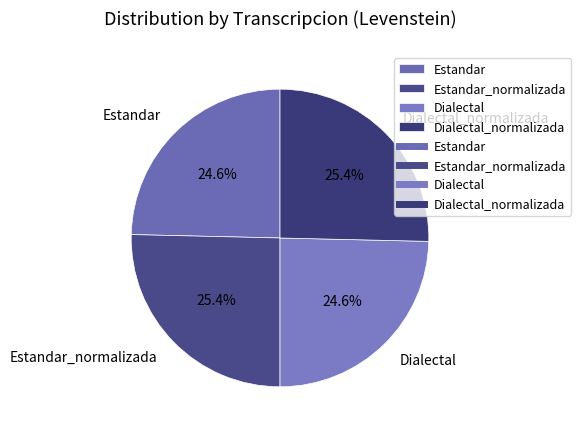

What is the ratio of the value at Estandar_normalizada to the value at Dialectal_normalizada?

1.0